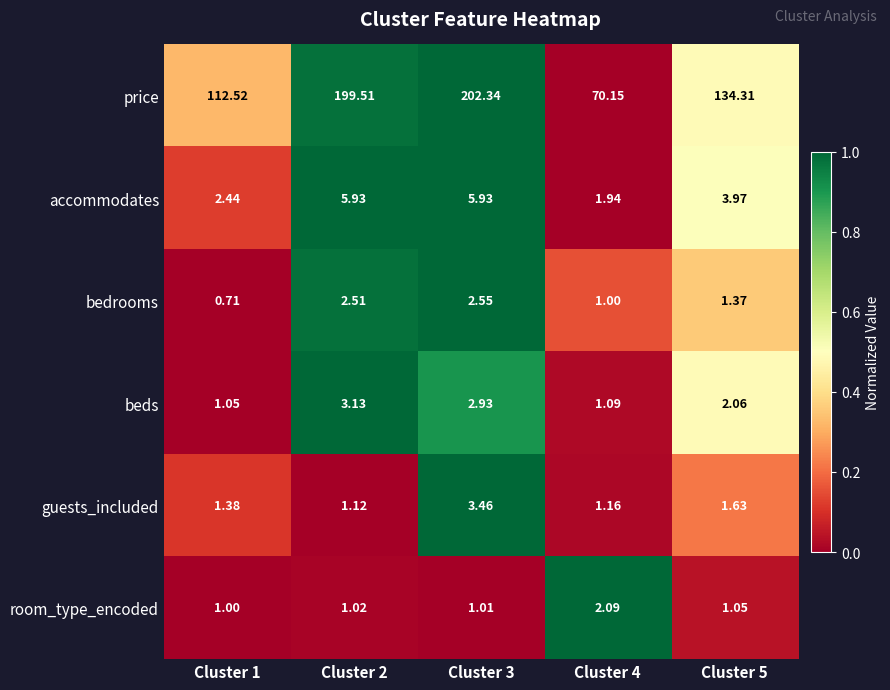

Which series has the largest range (max minus min)?

price